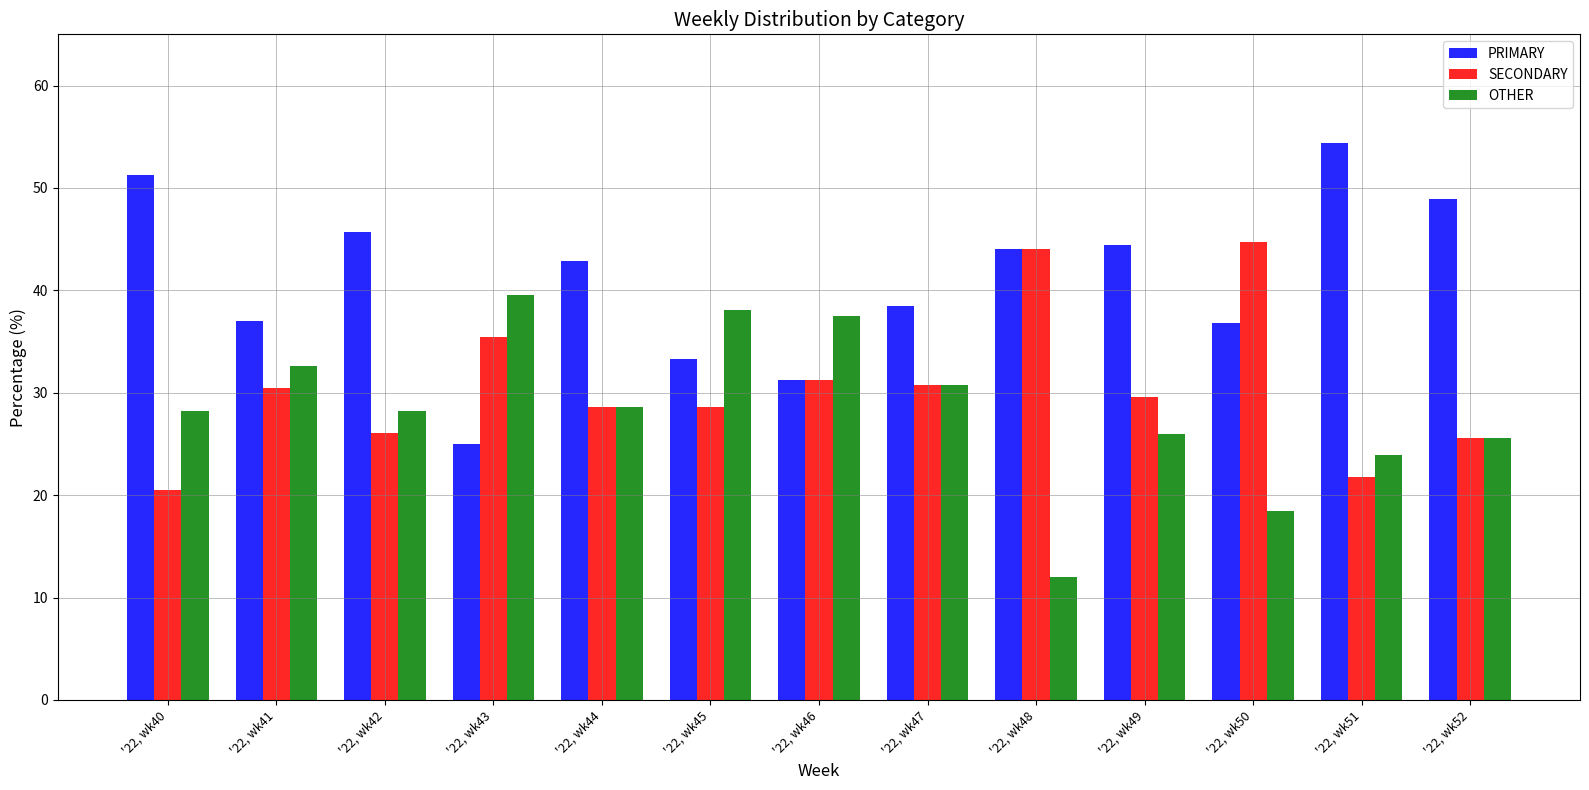

Is the value of PRIMARY at '22, wk43 greater than the value of SECONDARY at '22, wk48?

No